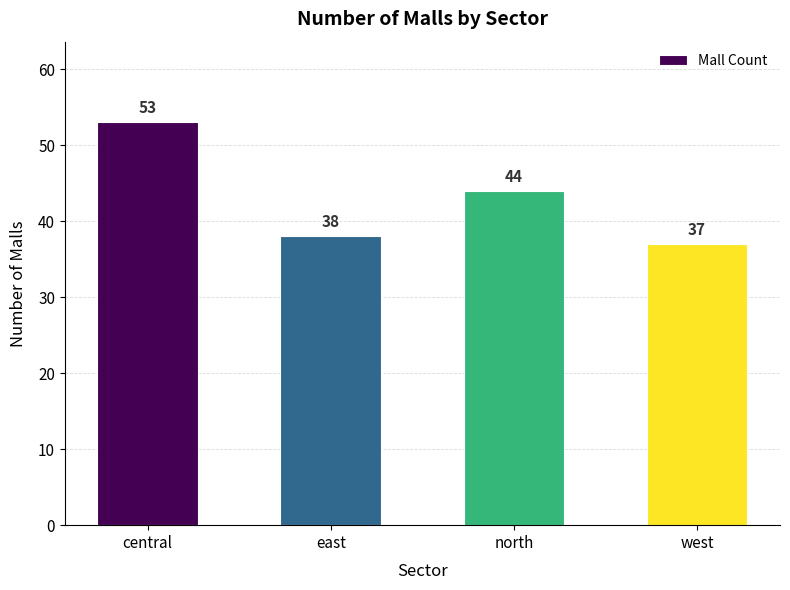

True or false: the data shows 71 at central.

False